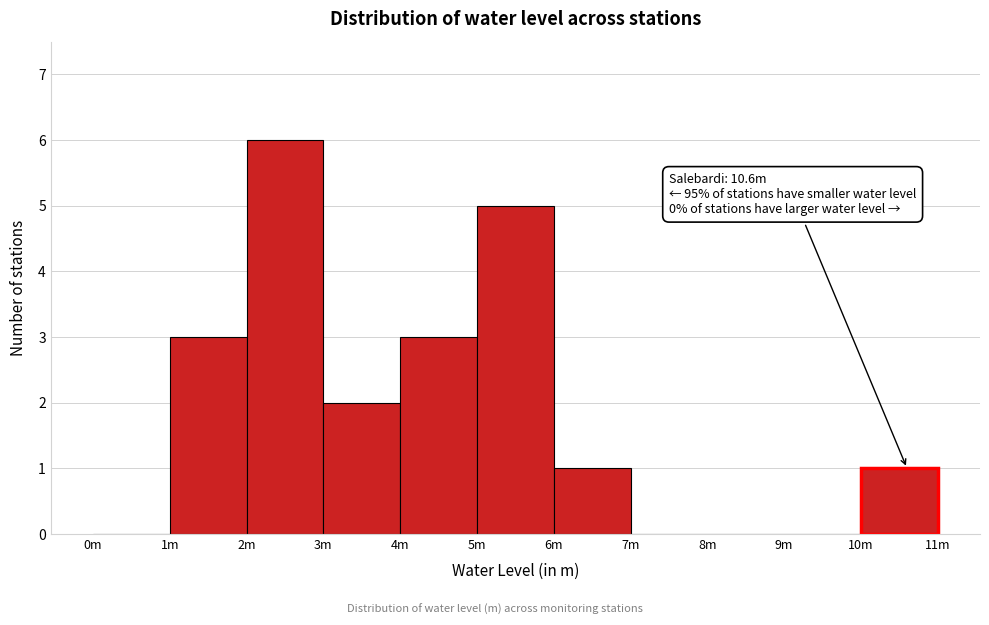

Reading right to left, transcribe all the data shown in this chart.

10m=1	9m=0	8m=0	7m=0	6m=1	5m=5	4m=3	3m=2	2m=6	1m=3	0m=0